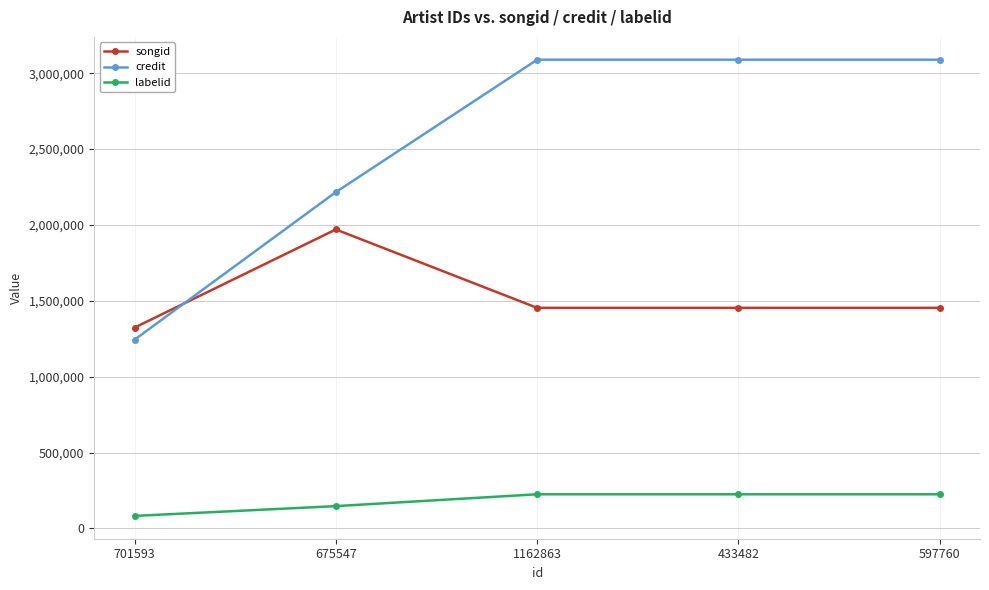

How many credit values are between 2216346 and 3089038?

4